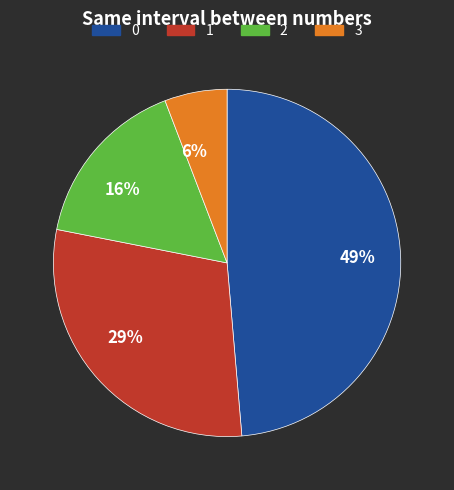

Is there a majority slice in this chart?

No